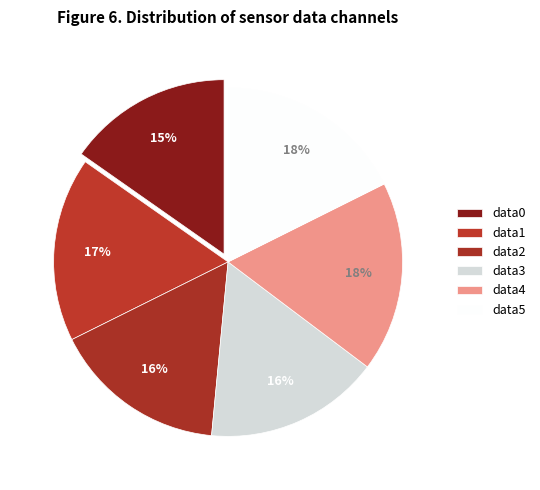

To the nearest percent, what is the average slice percentage?

17%